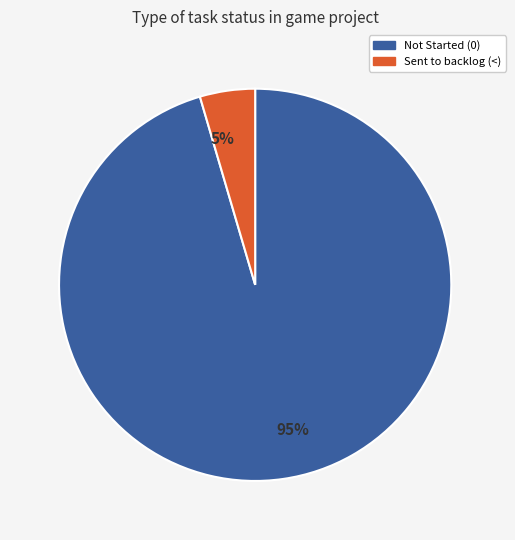

Which has a higher value, Not Started (0) or Sent to backlog (<)?

Not Started (0)